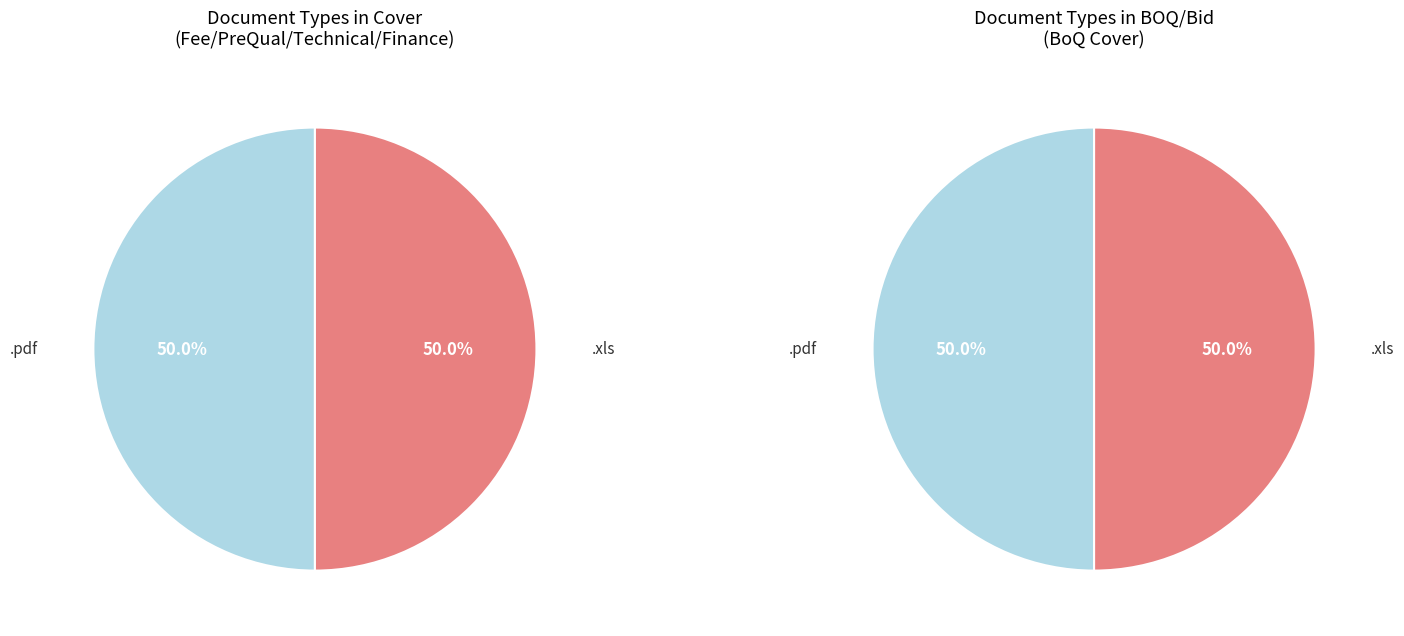

How many segments does this pie chart have?

2